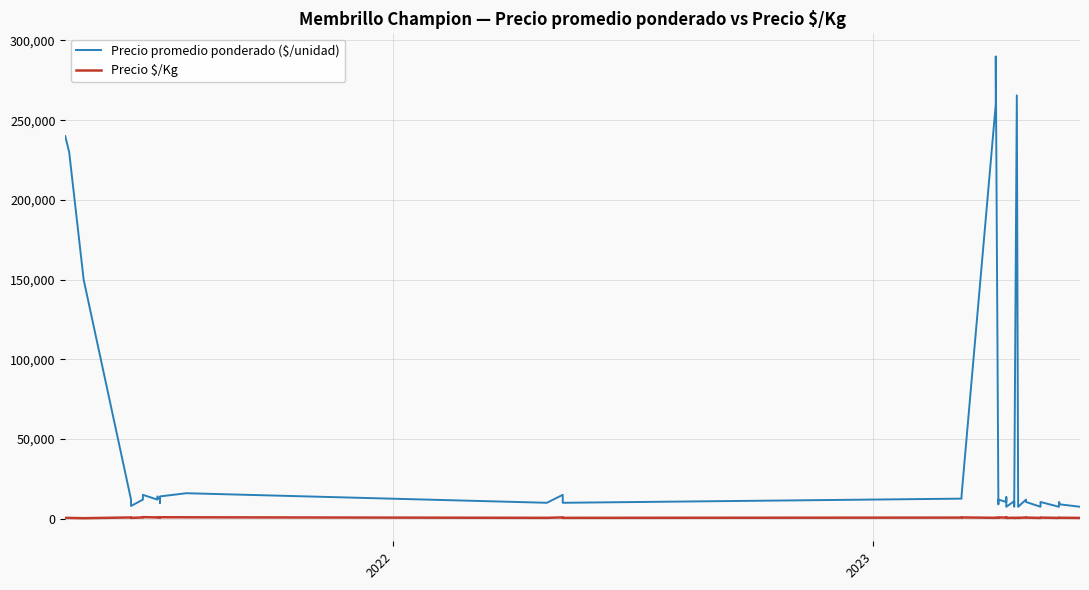

True or false: Precio promedio ponderado ($/unidad) and Precio $/Kg cross at least once.

False